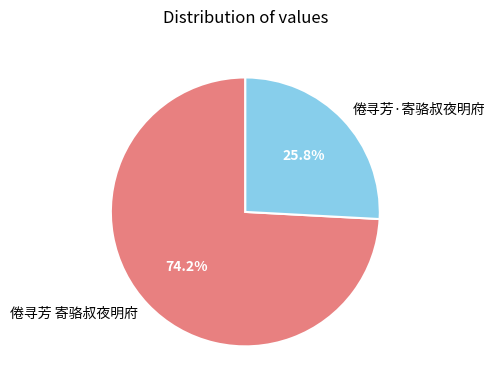

Count the number of slices in the pie.

2